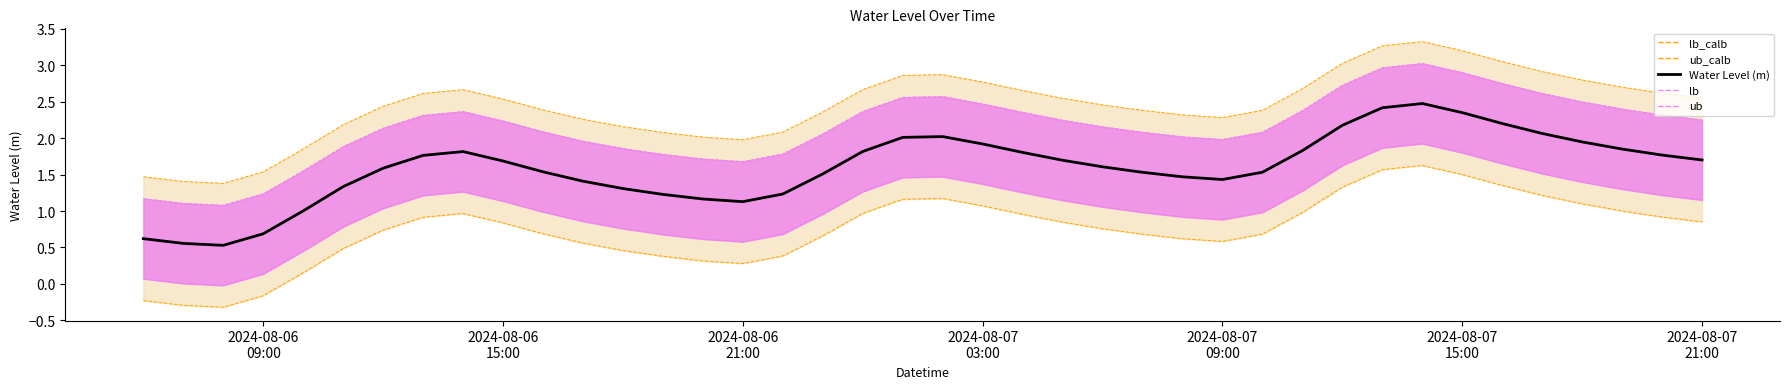

True or false: ub_calb_line and ub cross at least once.

False